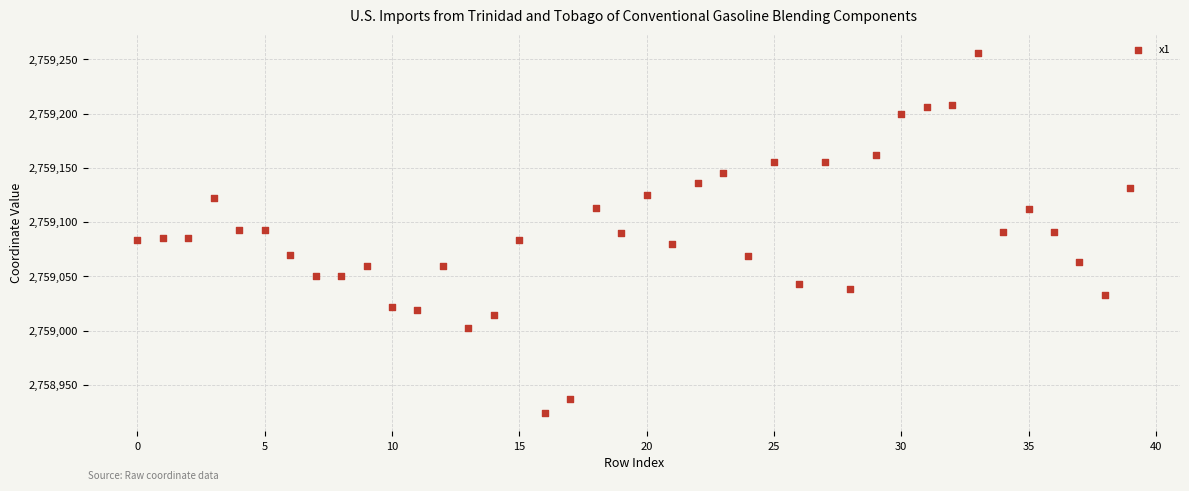

What is the range of Y values (max minus min)?

332.5